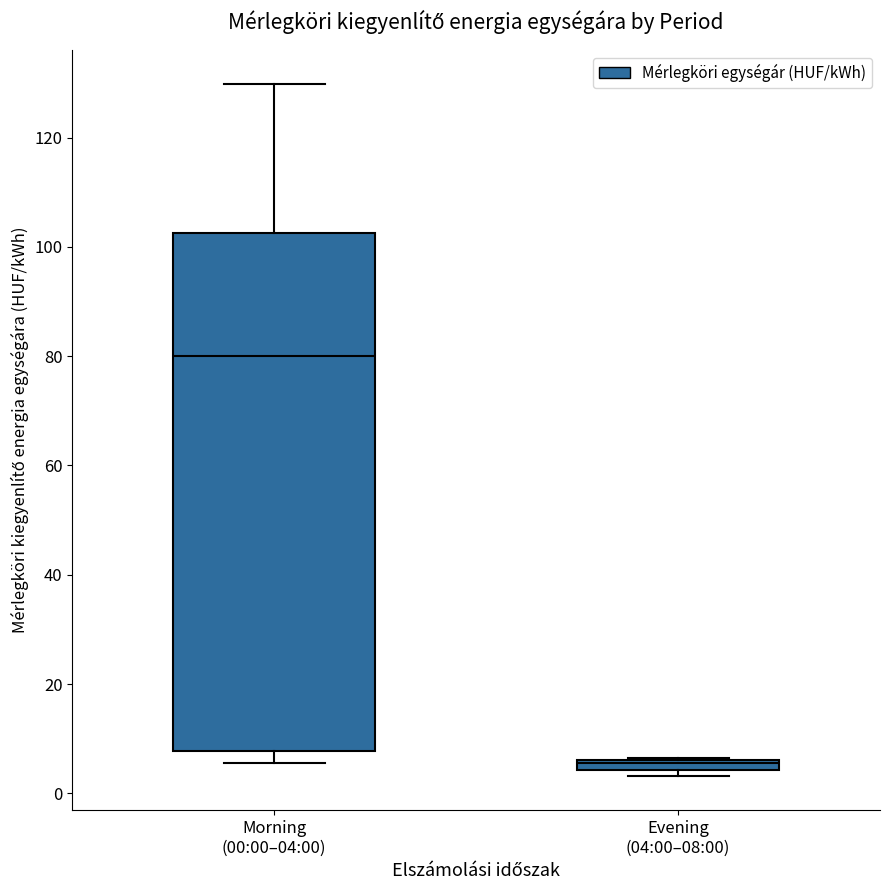

Where does the median line of the box for Morning (00:00–04:00) sit on the y-axis? The values are not printed on the chart, so give them approximately, as read against the axis.

80